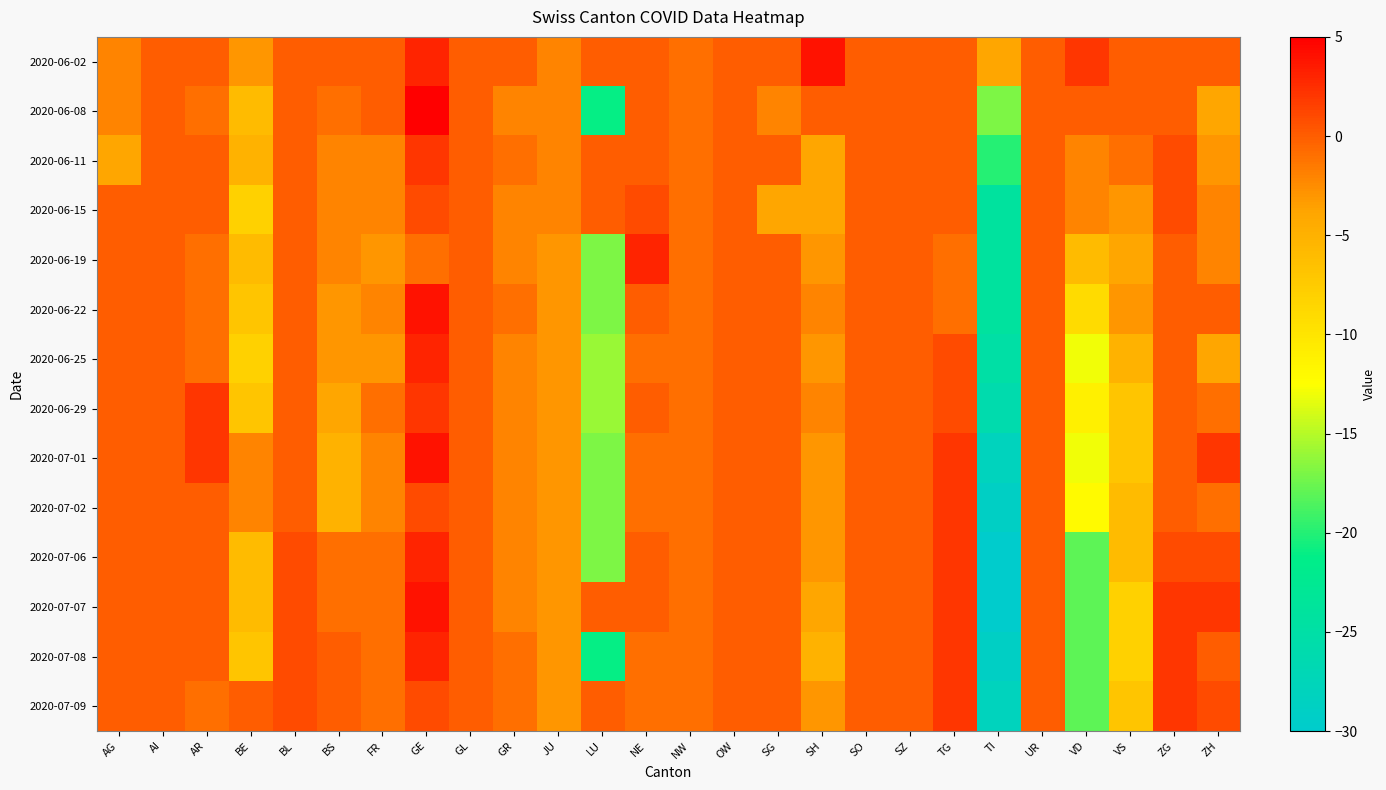

Reading left to right, list all the values displayed in this chart.

2020-06-02: AG=-2	AI=0	AR=0	BE=-3	BL=0	BS=0	FR=0	GE=3	GL=0	GR=0	JU=-2	LU=0	NE=0	NW=-1	OW=0	SG=0	SH=4	SO=0	SZ=0	TG=0	TI=-4	UR=0	VD=2	VS=0	ZG=0	ZH=0
2020-06-08: AG=-2	AI=0	AR=-1	BE=-6	BL=0	BS=-1	FR=0	GE=5	GL=0	GR=-2	JU=-2	LU=-21	NE=0	NW=-1	OW=0	SG=-2	SH=0	SO=0	SZ=0	TG=0	TI=-17	UR=0	VD=0	VS=0	ZG=0	ZH=-4
2020-06-11: AG=-4	AI=0	AR=0	BE=-5	BL=0	BS=-2	FR=-2	GE=2	GL=0	GR=-1	JU=-2	LU=0	NE=0	NW=-1	OW=0	SG=0	SH=-4	SO=0	SZ=0	TG=0	TI=-20	UR=0	VD=-2	VS=-1	ZG=1	ZH=-3
2020-06-15: AG=0	AI=0	AR=0	BE=-8	BL=0	BS=-2	FR=-2	GE=1	GL=0	GR=-2	JU=-2	LU=0	NE=1	NW=-1	OW=0	SG=-4	SH=-4	SO=0	SZ=0	TG=0	TI=-24	UR=0	VD=-2	VS=-3	ZG=1	ZH=-2
2020-06-19: AG=0	AI=0	AR=-1	BE=-6	BL=0	BS=-2	FR=-3	GE=-1	GL=0	GR=-2	JU=-3	LU=-17	NE=3	NW=-1	OW=0	SG=0	SH=-3	SO=0	SZ=0	TG=-1	TI=-24	UR=0	VD=-6	VS=-4	ZG=0	ZH=-2
2020-06-22: AG=0	AI=0	AR=-1	BE=-7	BL=0	BS=-3	FR=-2	GE=4	GL=0	GR=-1	JU=-3	LU=-17	NE=0	NW=-1	OW=0	SG=0	SH=-2	SO=0	SZ=0	TG=-1	TI=-24	UR=0	VD=-9	VS=-3	ZG=0	ZH=0
2020-06-25: AG=0	AI=0	AR=-1	BE=-8	BL=0	BS=-3	FR=-3	GE=3	GL=0	GR=-2	JU=-3	LU=-16	NE=-1	NW=-1	OW=0	SG=0	SH=-3	SO=0	SZ=0	TG=1	TI=-25	UR=0	VD=-13	VS=-5	ZG=0	ZH=-4
2020-06-29: AG=0	AI=0	AR=2	BE=-7	BL=0	BS=-4	FR=-1	GE=2	GL=0	GR=-2	JU=-3	LU=-16	NE=0	NW=-1	OW=0	SG=0	SH=-2	SO=0	SZ=0	TG=1	TI=-26	UR=0	VD=-11	VS=-7	ZG=0	ZH=-1
2020-07-01: AG=0	AI=0	AR=2	BE=-2	BL=0	BS=-5	FR=-2	GE=4	GL=0	GR=-2	JU=-3	LU=-17	NE=-1	NW=-1	OW=0	SG=0	SH=-3	SO=0	SZ=0	TG=2	TI=-28	UR=0	VD=-13	VS=-7	ZG=0	ZH=2
2020-07-02: AG=0	AI=0	AR=0	BE=-2	BL=0	BS=-5	FR=-2	GE=1	GL=0	GR=-2	JU=-3	LU=-17	NE=-1	NW=-1	OW=0	SG=0	SH=-3	SO=0	SZ=0	TG=2	TI=-29	UR=0	VD=-12	VS=-6	ZG=0	ZH=-1
2020-07-06: AG=0	AI=0	AR=0	BE=-6	BL=1	BS=-1	FR=-1	GE=3	GL=0	GR=-2	JU=-3	LU=-17	NE=0	NW=-1	OW=0	SG=0	SH=-3	SO=0	SZ=0	TG=2	TI=-30	UR=0	VD=-18	VS=-6	ZG=1	ZH=1
2020-07-07: AG=0	AI=0	AR=0	BE=-6	BL=1	BS=-1	FR=-1	GE=4	GL=0	GR=-2	JU=-3	LU=0	NE=0	NW=-1	OW=0	SG=0	SH=-4	SO=0	SZ=0	TG=2	TI=-30	UR=0	VD=-18	VS=-8	ZG=2	ZH=2
2020-07-08: AG=0	AI=0	AR=0	BE=-7	BL=1	BS=0	FR=-1	GE=3	GL=0	GR=-1	JU=-3	LU=-21	NE=-1	NW=-1	OW=0	SG=0	SH=-5	SO=0	SZ=0	TG=2	TI=-29	UR=0	VD=-18	VS=-8	ZG=2	ZH=0
2020-07-09: AG=0	AI=0	AR=-1	BE=0	BL=1	BS=0	FR=-1	GE=1	GL=0	GR=-1	JU=-3	LU=0	NE=-1	NW=-1	OW=0	SG=0	SH=-3	SO=0	SZ=0	TG=2	TI=-28	UR=0	VD=-18	VS=-7	ZG=2	ZH=1